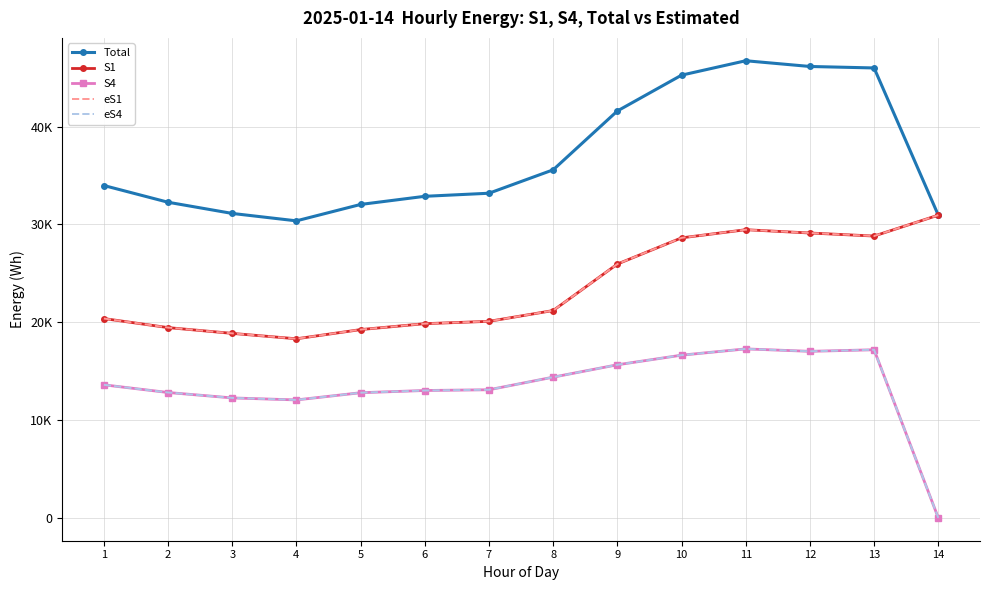

At which category does S1 reach its first local valley?

4